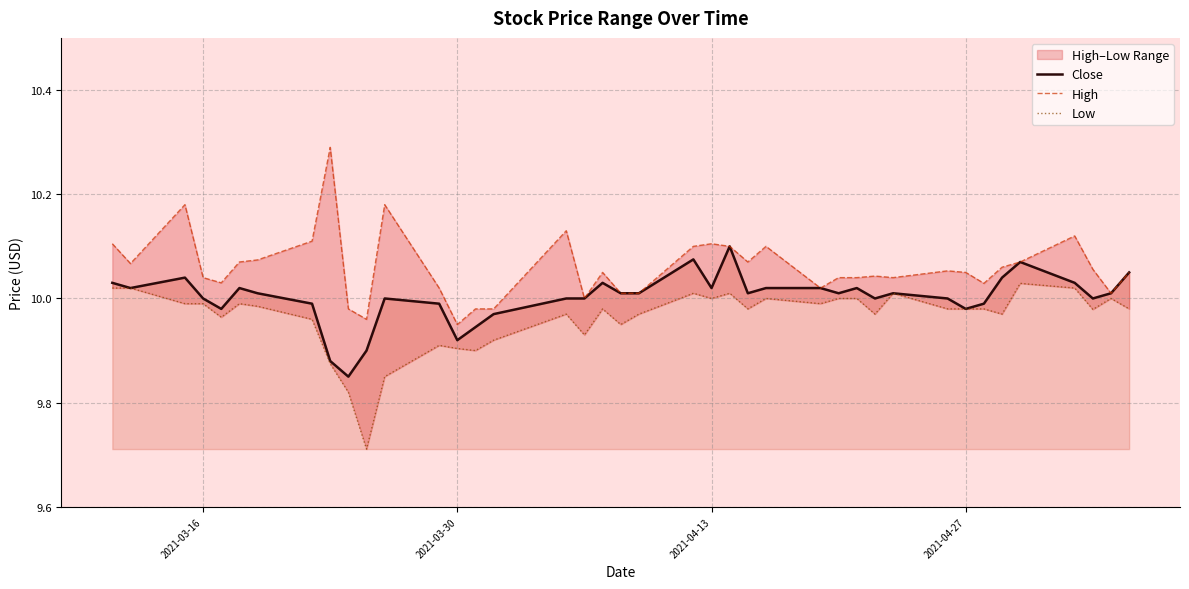

What is the sum of all Close values?

400.1